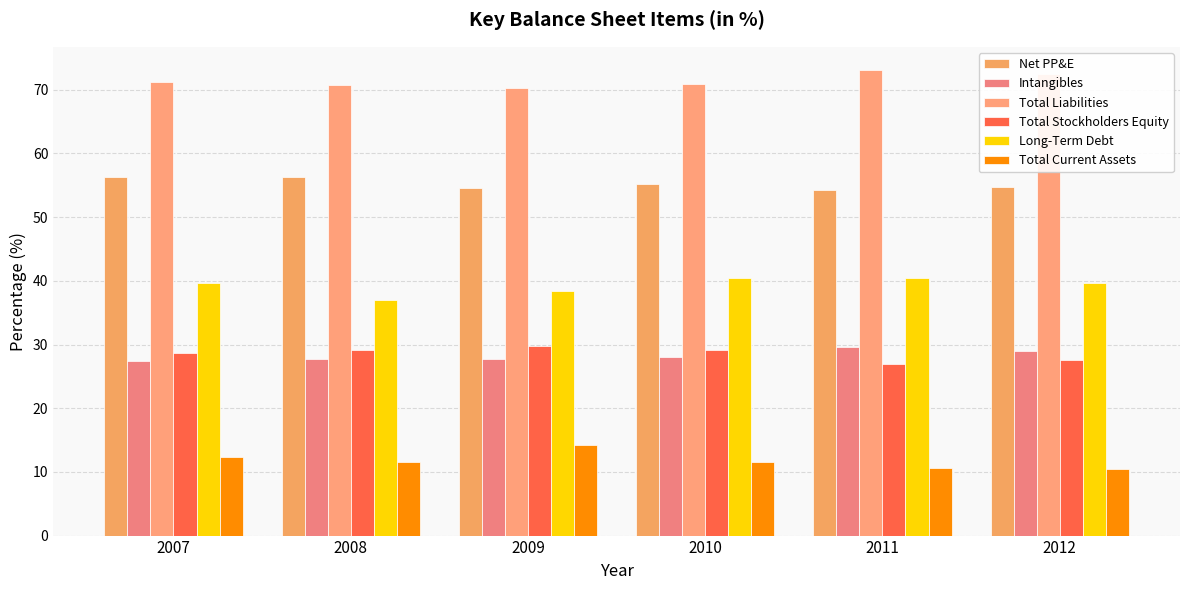

Which category has the highest value in the Long-Term Debt series?

2011